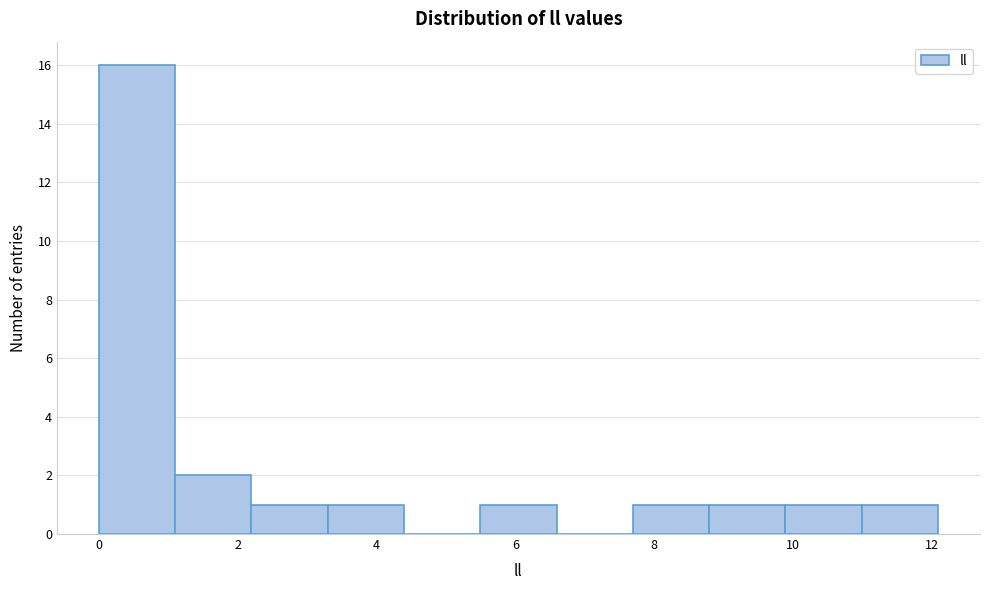

Which range on the x-axis has the tallest bar?

0.0 to 1.0